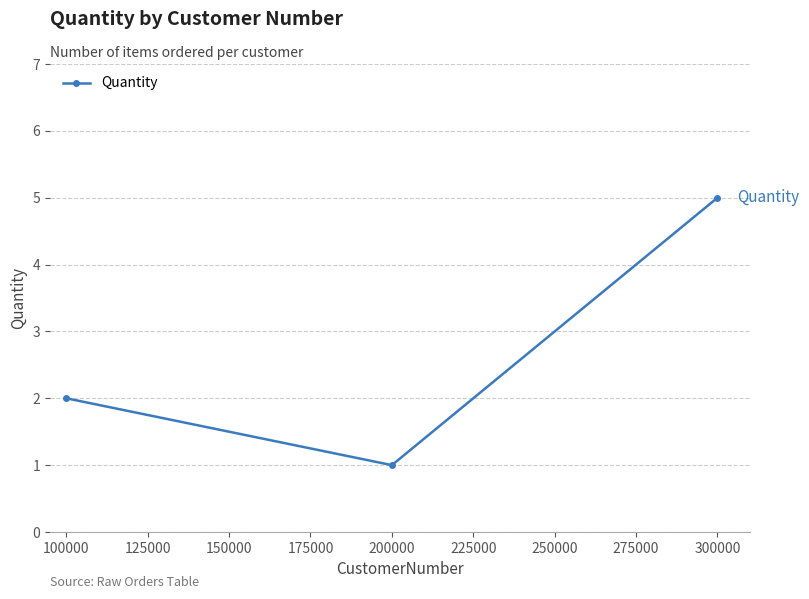

What is the sum of all values?

8